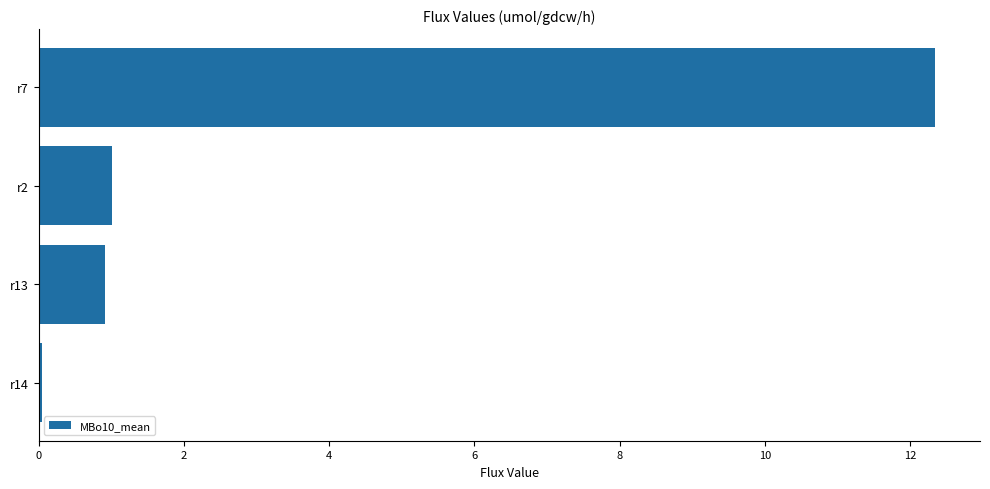

What is the sum of all values?

14.3